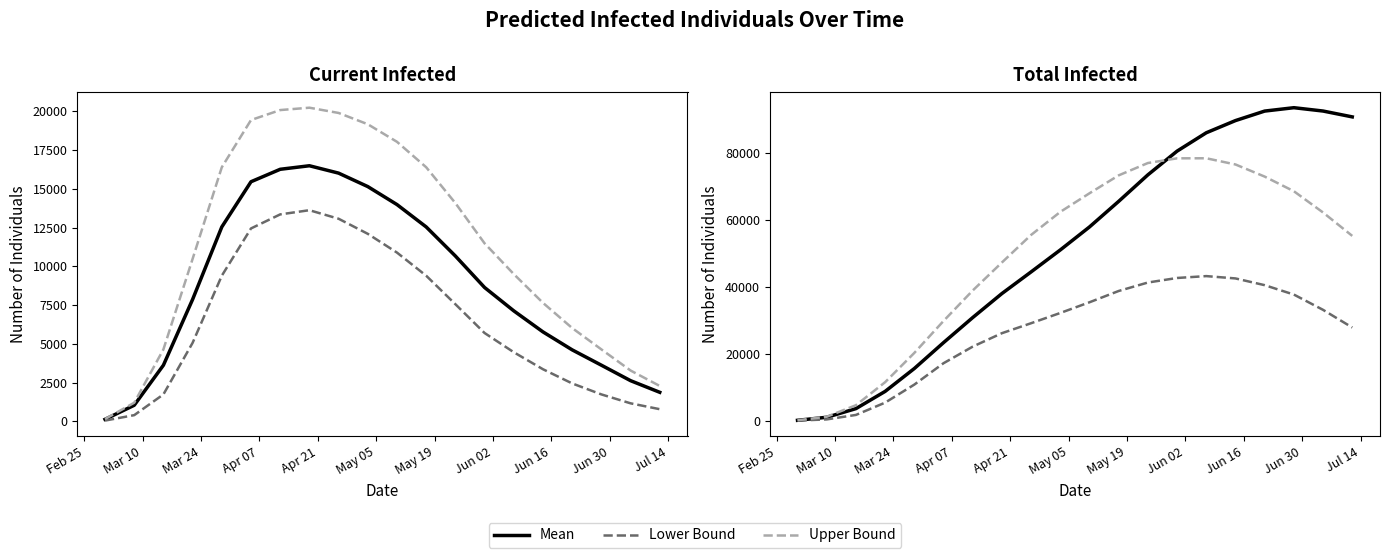

List the series in order of their peak value, lowest first.

predicted_current_infected_lower, predicted_current_infected_mean, predicted_current_infected_upper, predicted_total_infected_lower, predicted_total_infected_upper, predicted_total_infected_mean